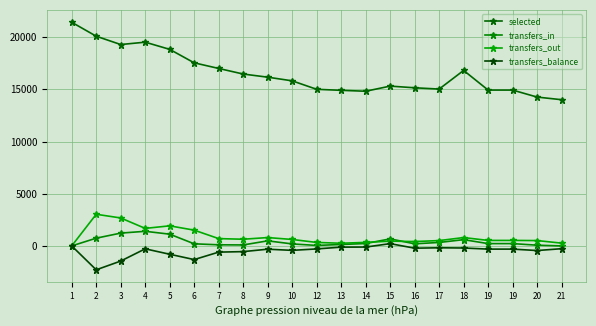

What value does the transfers_in series have at 12, to the nearest 10?

40